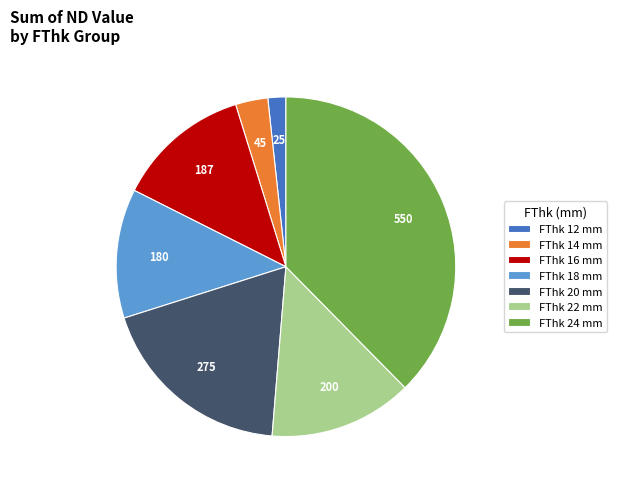

Is there any slice that represents more than half of the pie?

No